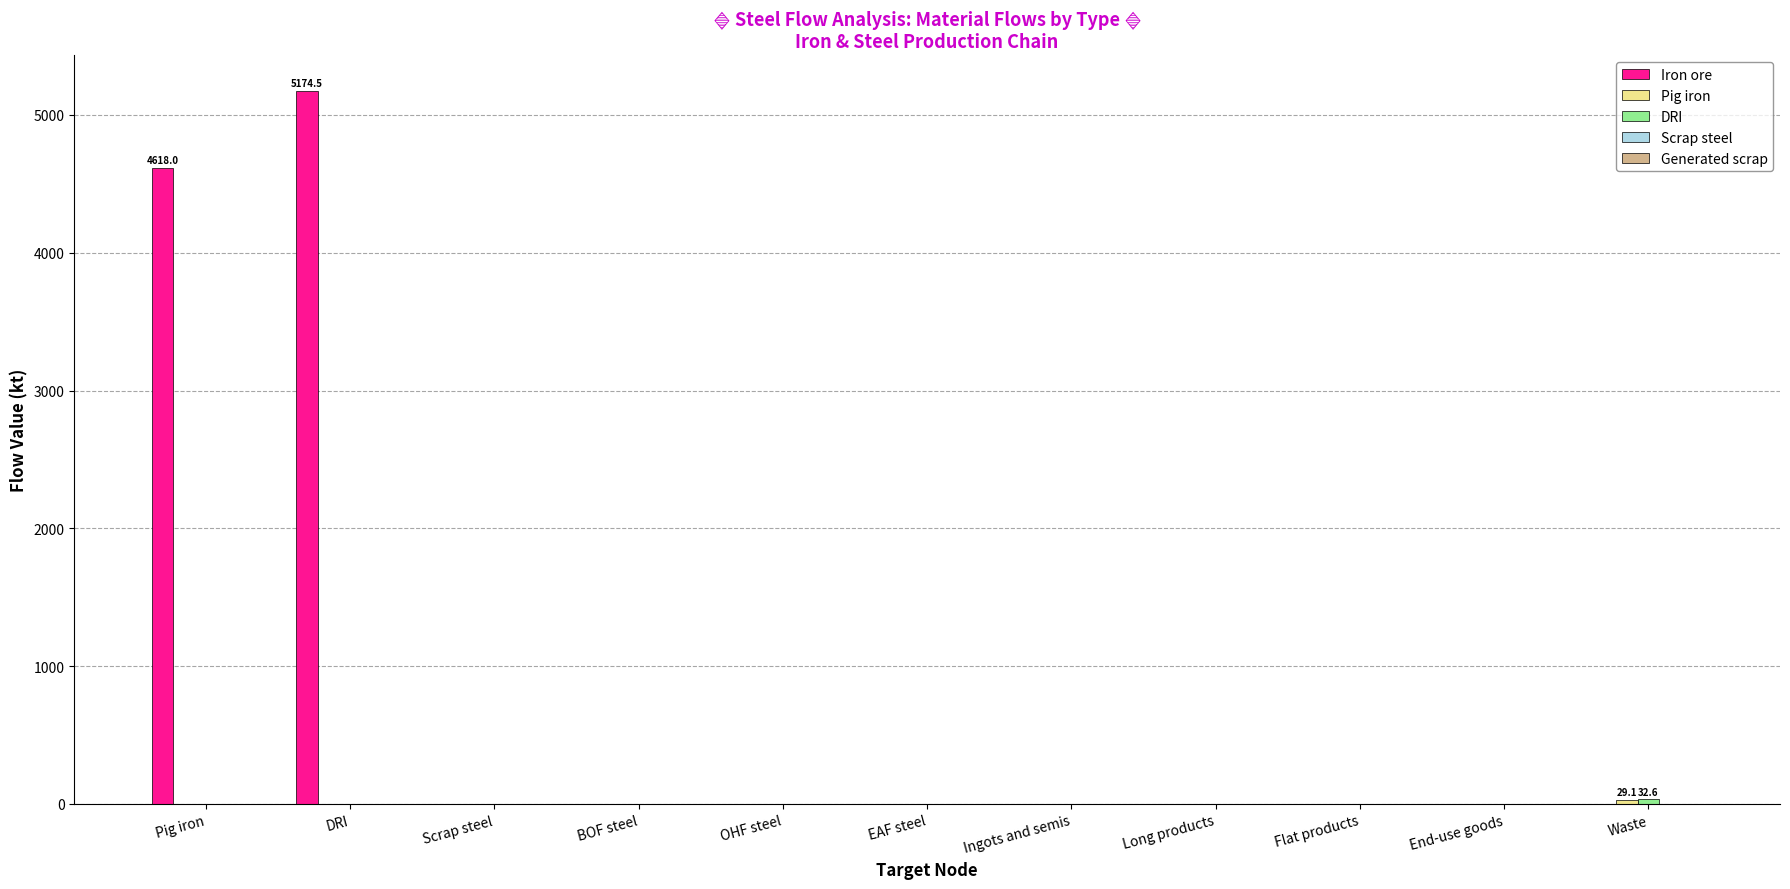

Is it true that Iron ore equals -3015.1 at Scrap steel?

False